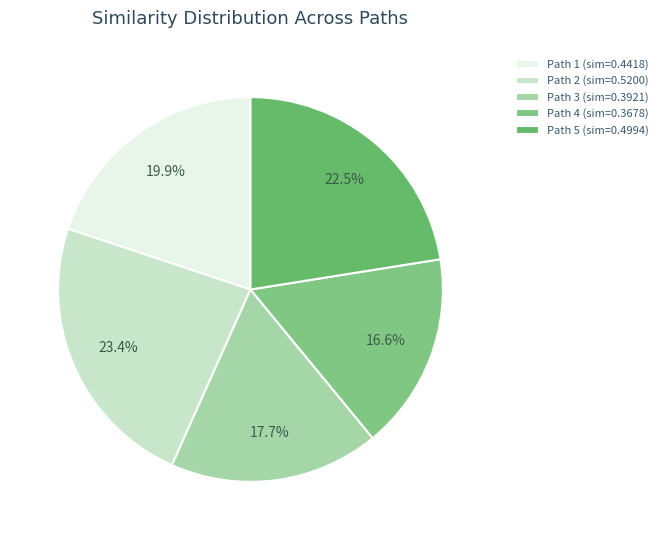

What is the total percentage of Path 2 and Path 3?

41.1%